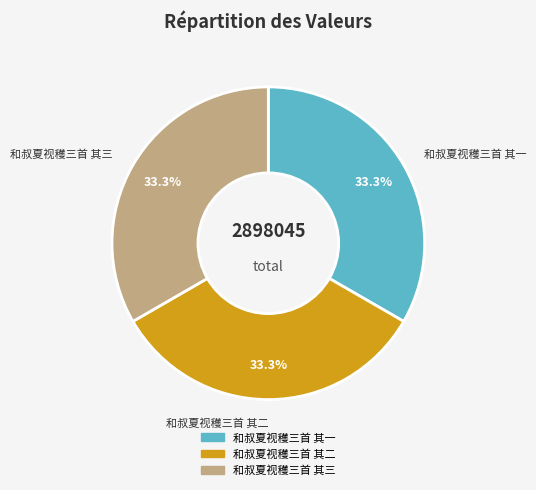

What is the total percentage of 和叔夏视穫三首 其一 and 和叔夏视穫三首 其三?

66.7%